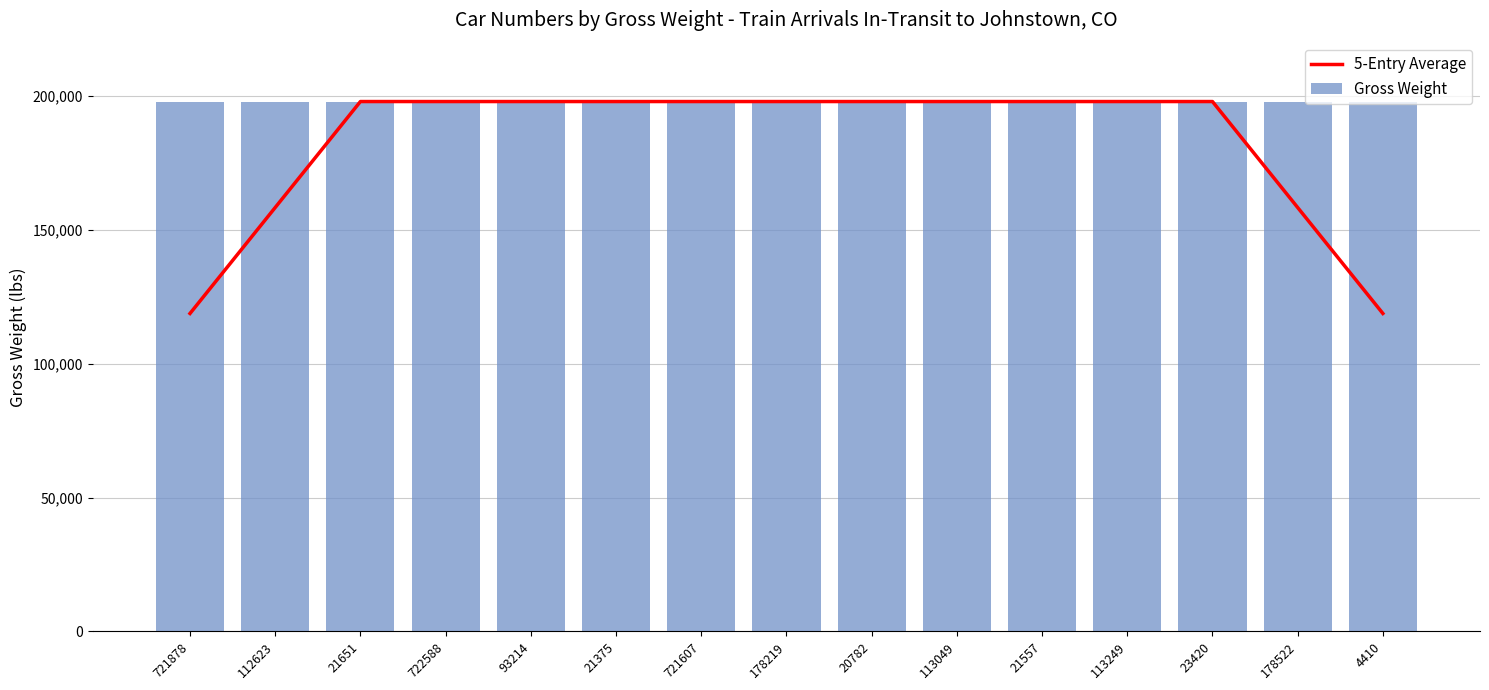

What is the value of the Gross Weight bar at the 14th from the left?

198000